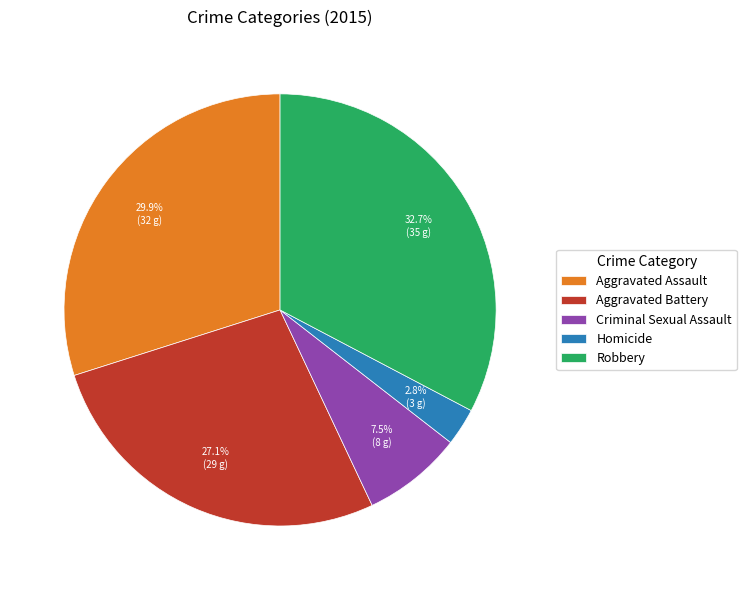

How many segments does this pie chart have?

5